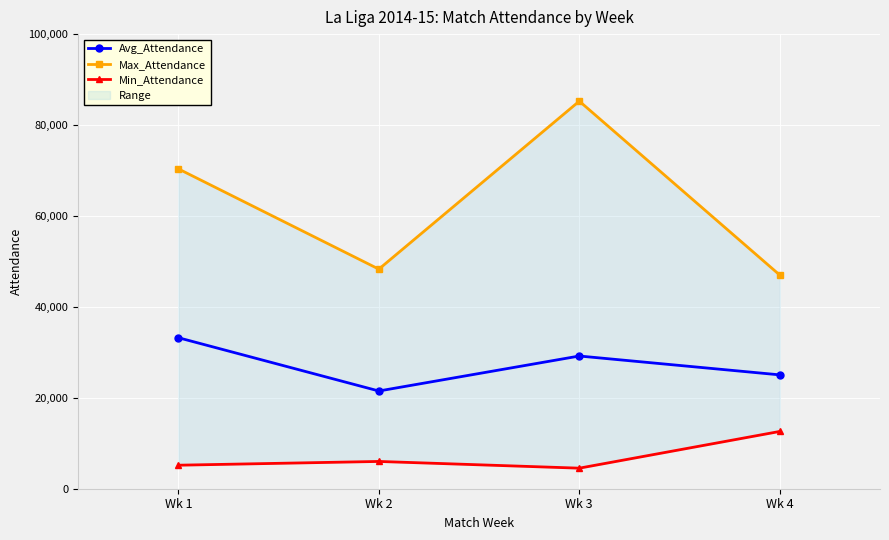

Reading left to right, extract all data points from this chart.

Avg_Attendance: Wk 1=33217	Wk 2=21498	Wk 3=29192	Wk 4=25045
Max_Attendance: Wk 1=70356	Wk 2=48300	Wk 3=85253	Wk 4=47000
Min_Attendance: Wk 1=5173	Wk 2=6000	Wk 3=4522	Wk 4=12600